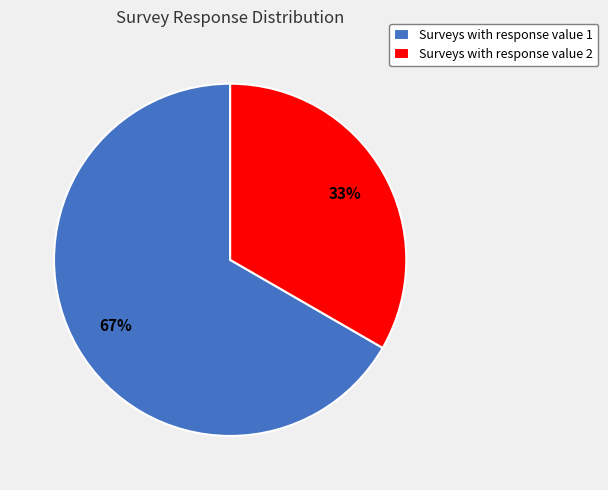

To the nearest percent, what portion does Surveys with response value 1 represent?

67%